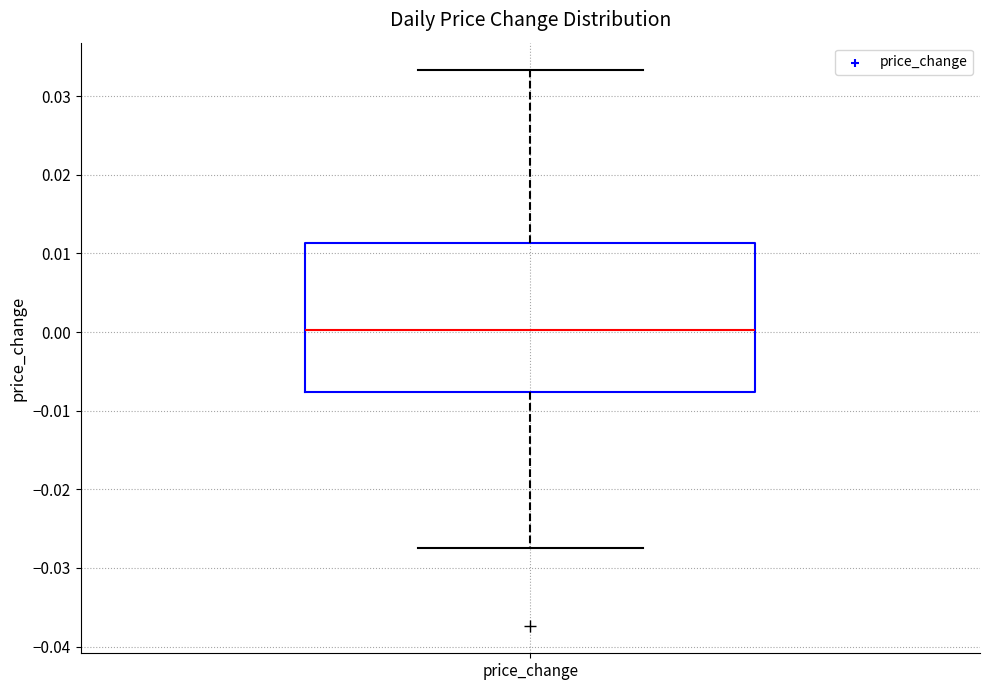

Read this box plot against the y-axis: the position of the median line, the range covered by the box, and the ends of both whiskers. The values are not printed on the chart, so give them approximately, as read against the axis.

median 0.000, box -0.008 to 0.011, whiskers -0.028 to 0.033